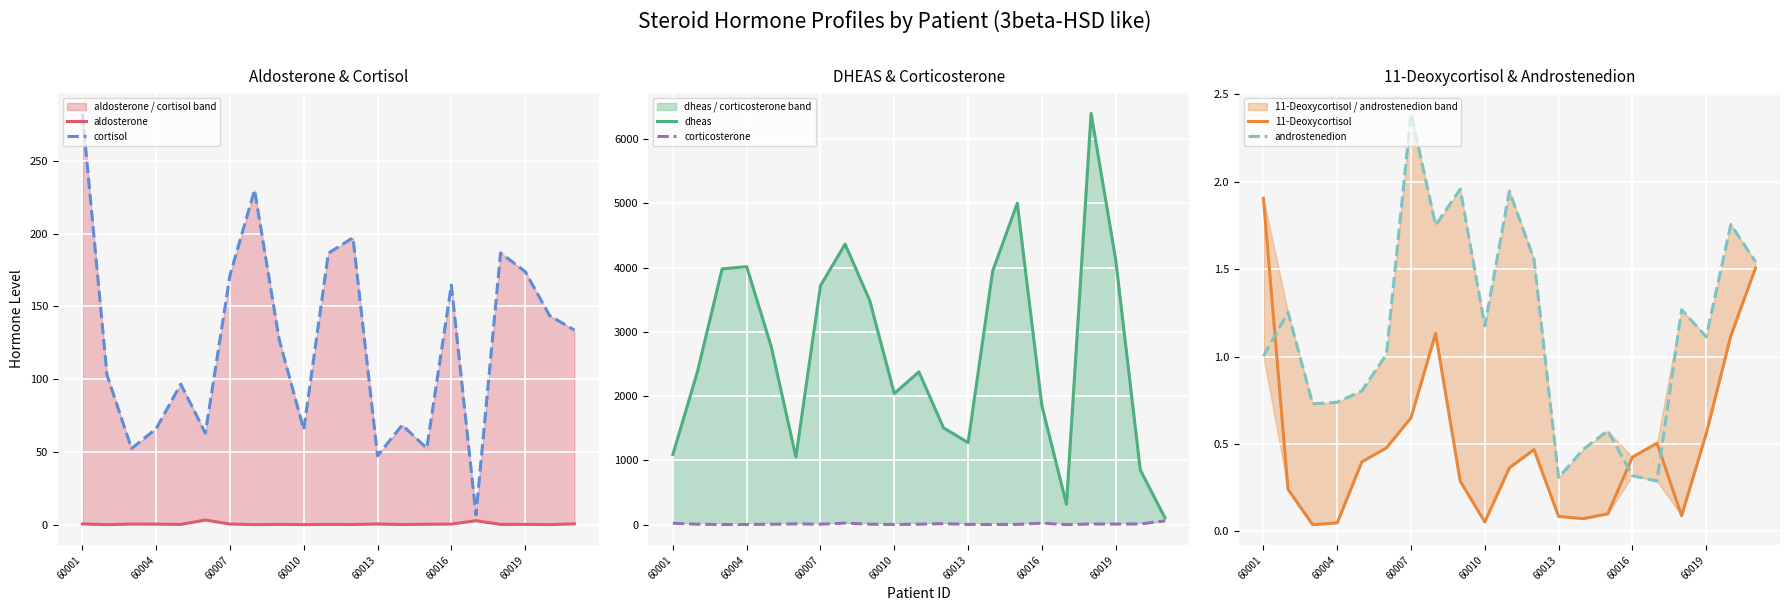

What is the lowest value of the corticosterone series?

0.1